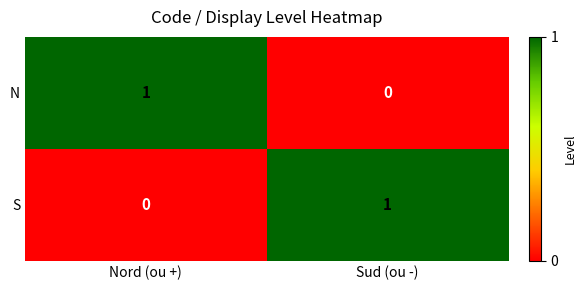

The value of S at Nord (ou +) is 0. True or false?

True